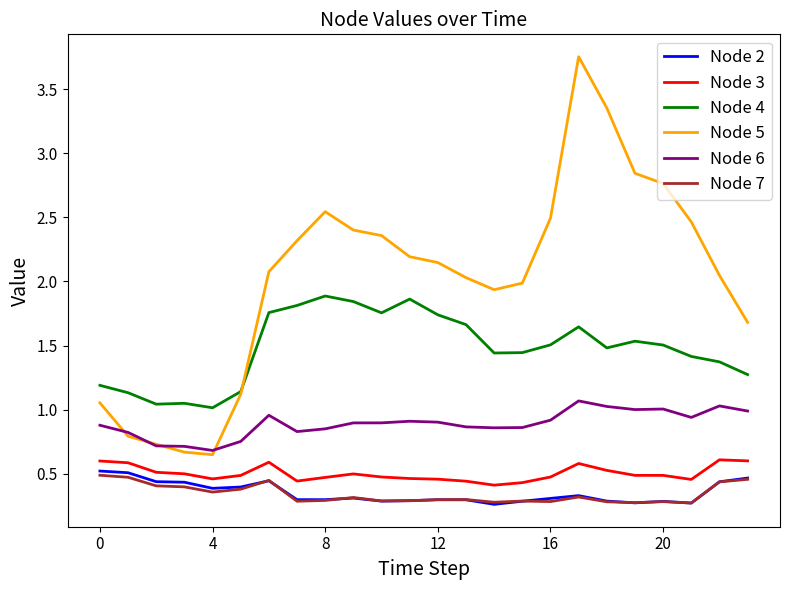

Which series has the largest total across all categories?

Node 5